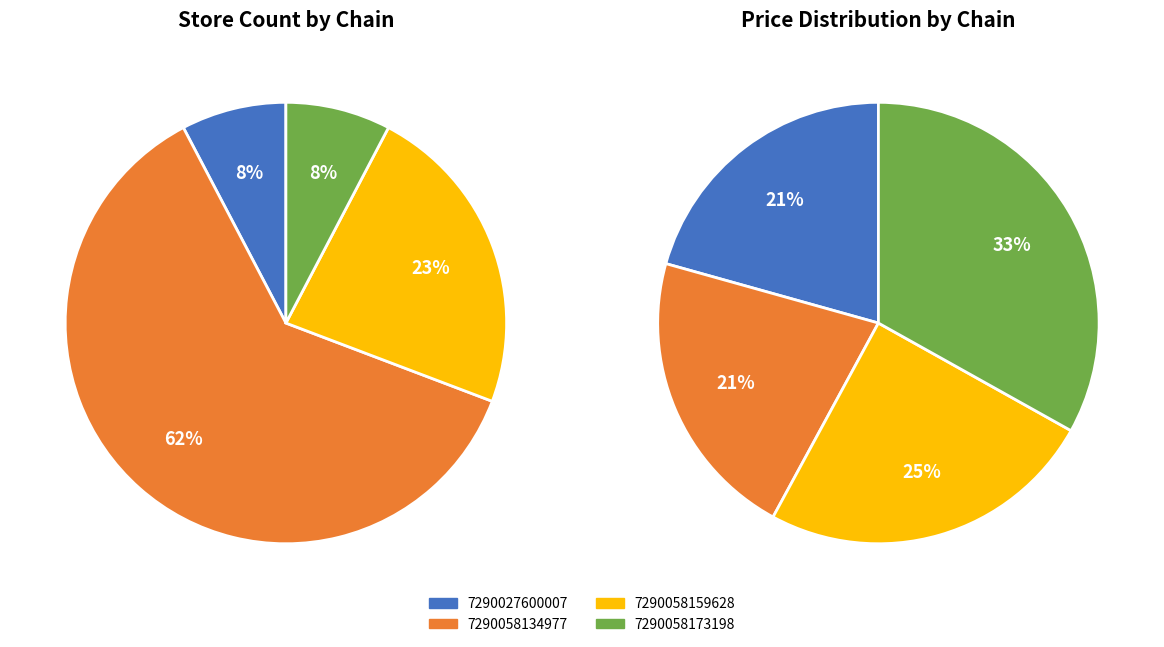

Which category has the smallest portion of the pie?

7290027600007